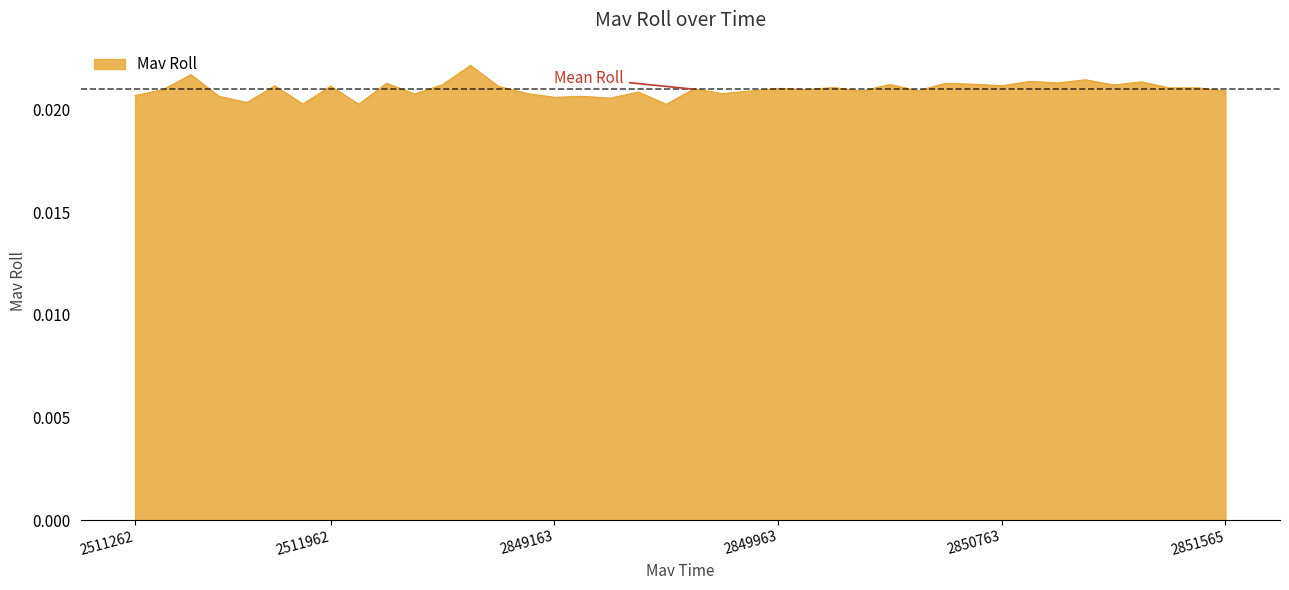

How many lines are shown in the chart?

1